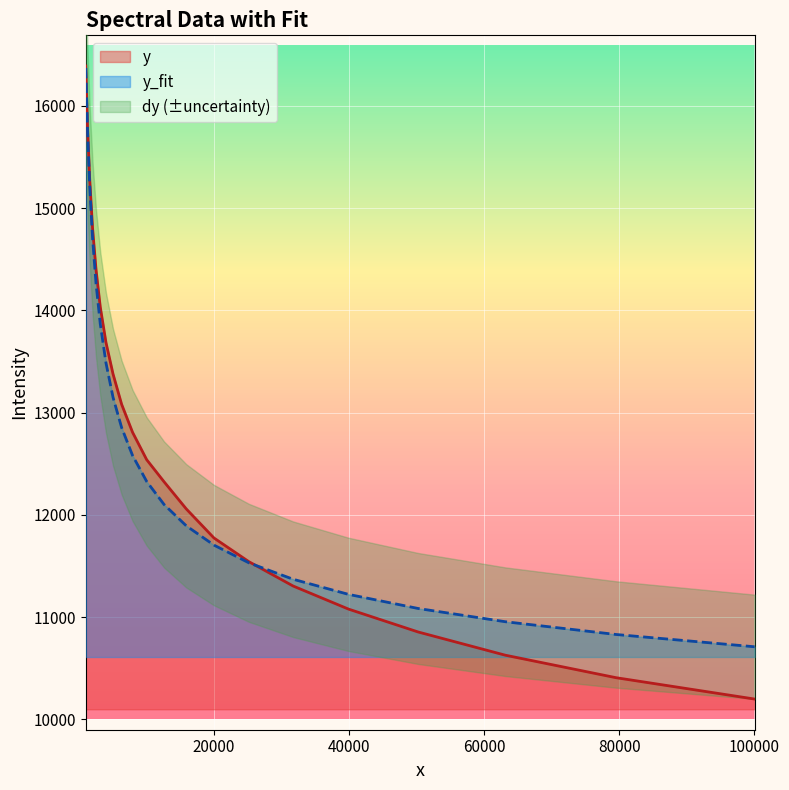

The dy series shows 740.4 at 17. True or false?

True